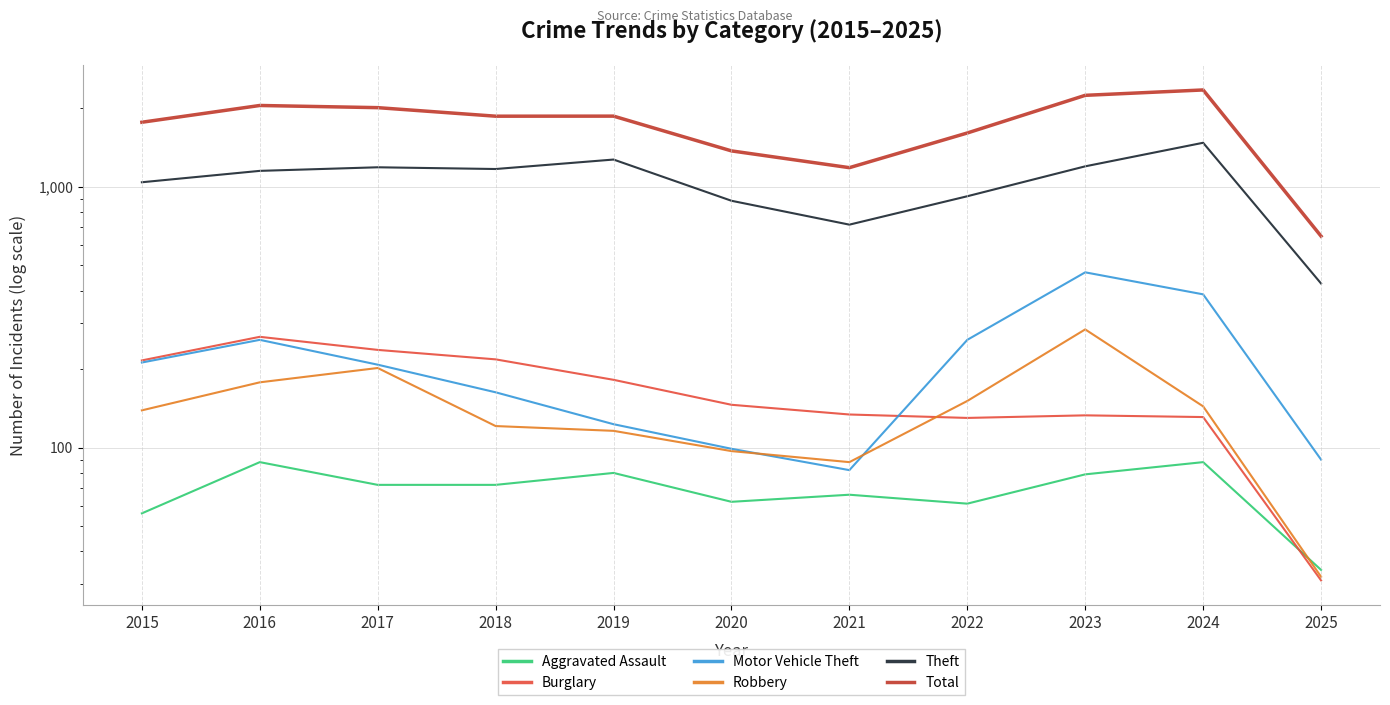

At which label does Aggravated Assault first exceed 72?

2016